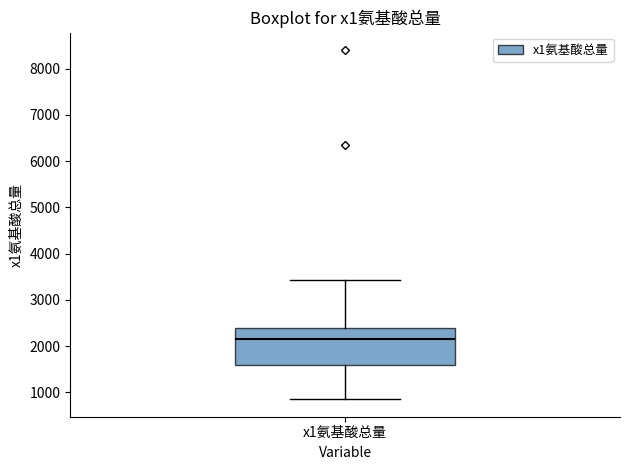

Transcribe this box plot: give where the median line is, the range the box spans, and where the two whiskers end, as read against the y-axis. The values are not printed on the chart, so give them approximately, as read against the axis.

median 2100, box 1600 to 2400, whiskers 900 to 3400